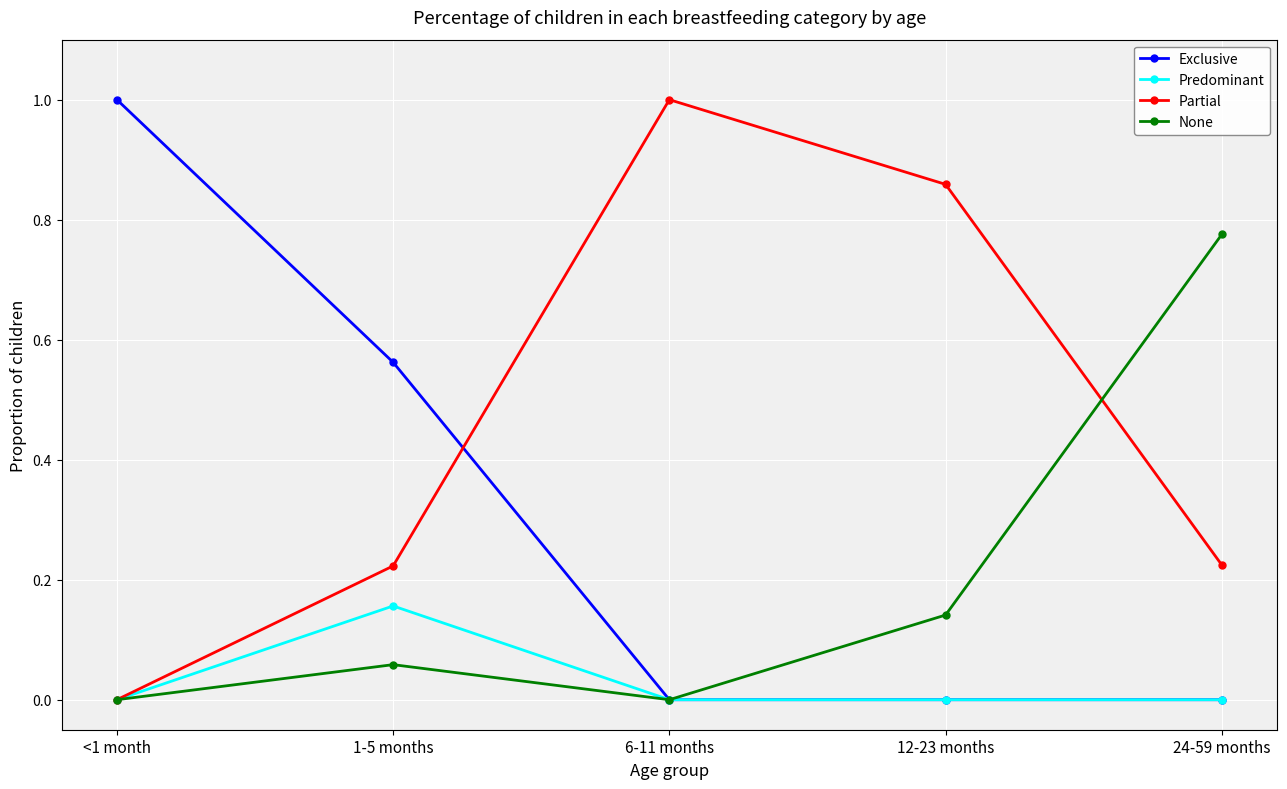

Does the chart have visible grid lines?

Yes